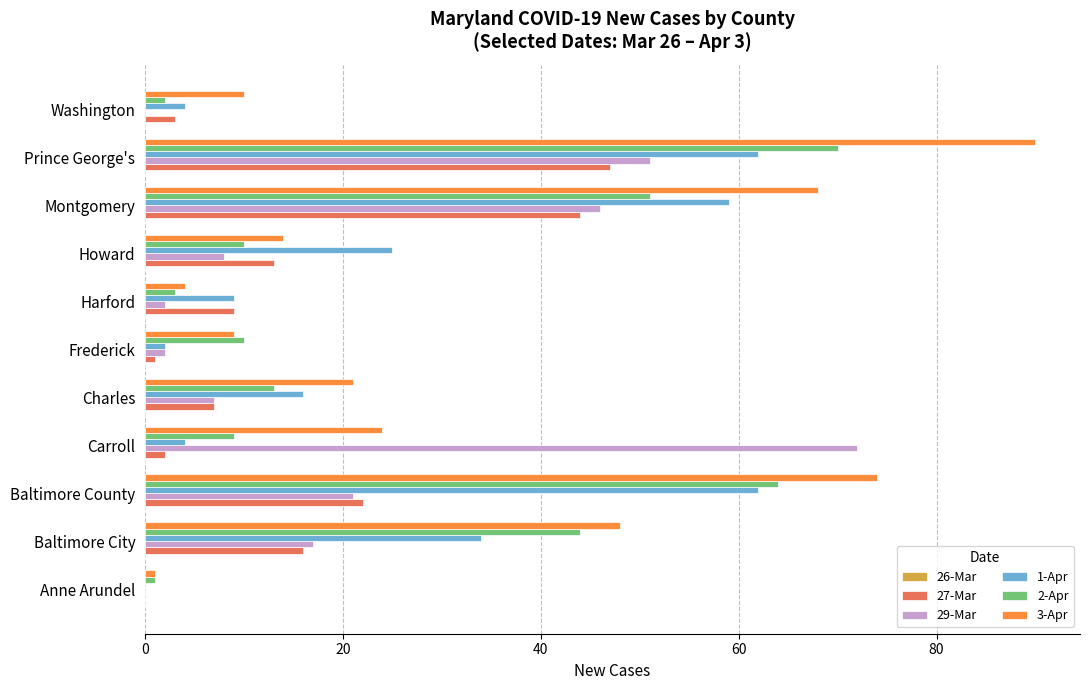

What is the total value across all series at Carroll?

111